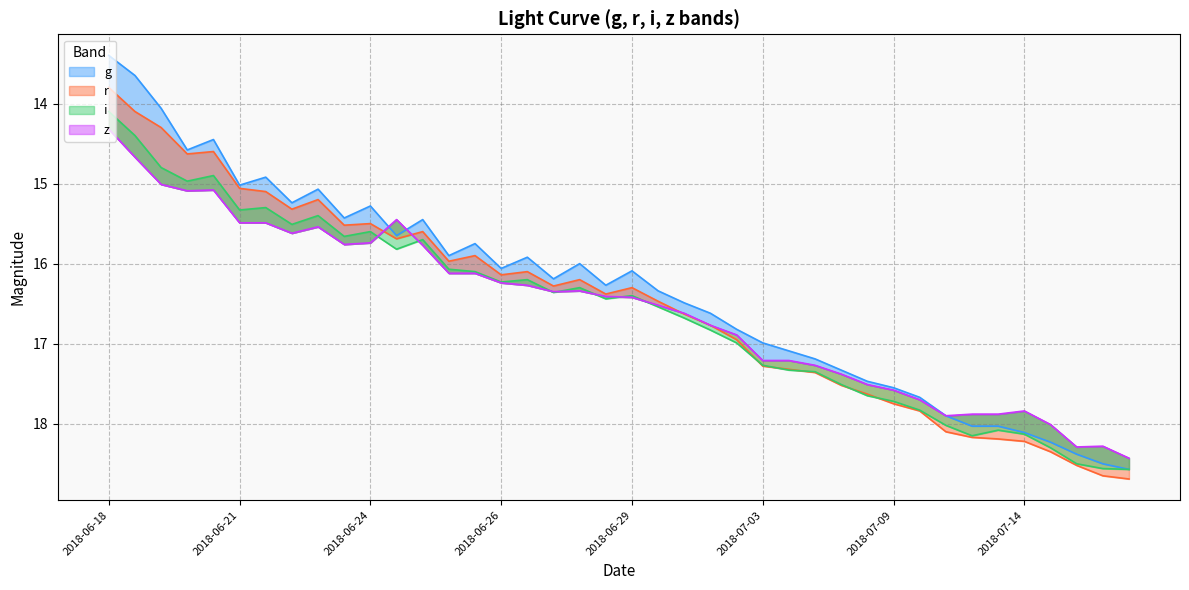

Rank the series at 2018-07-07 from lowest to highest value.

g, z, i, r